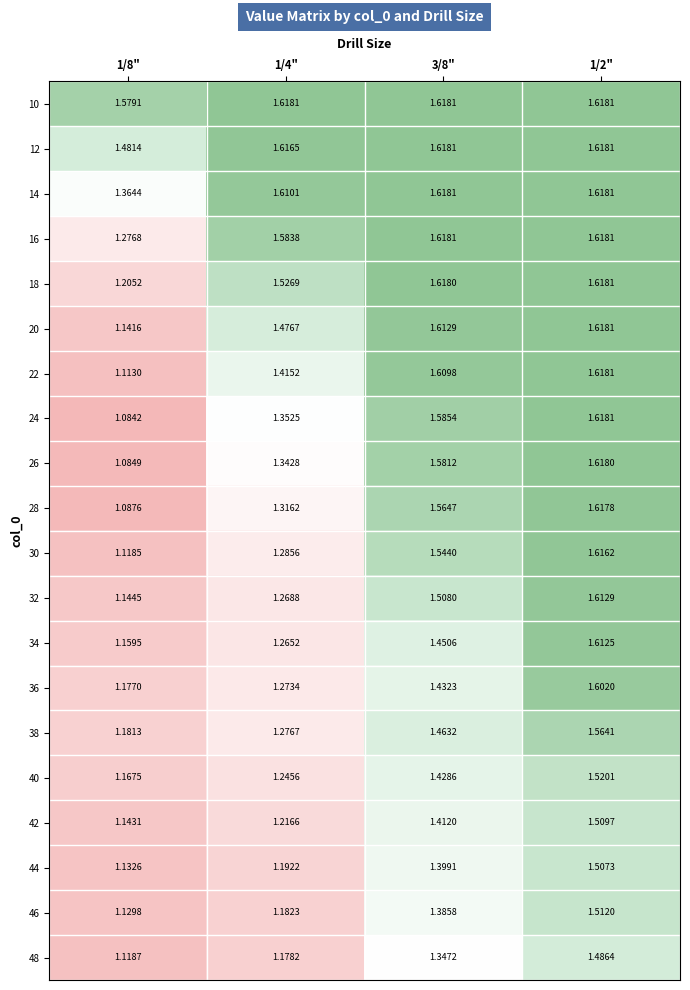

Is the value of 36 at 1/2" greater than the value of 26 at 1/2"?

No